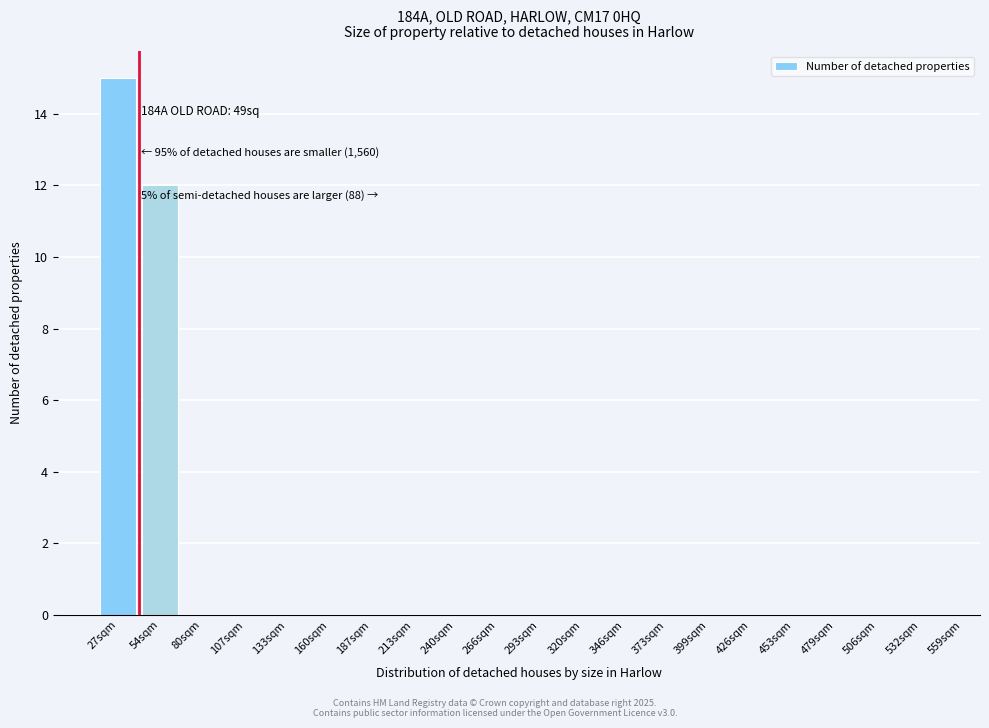

Reading right to left, list all the values displayed in this chart.

532sqm=0	506sqm=0	479sqm=0	453sqm=0	426sqm=0	399sqm=0	373sqm=0	346sqm=0	320sqm=0	293sqm=0	266sqm=0	240sqm=0	213sqm=0	187sqm=0	160sqm=0	133sqm=0	107sqm=0	80sqm=0	54sqm=12	27sqm=15